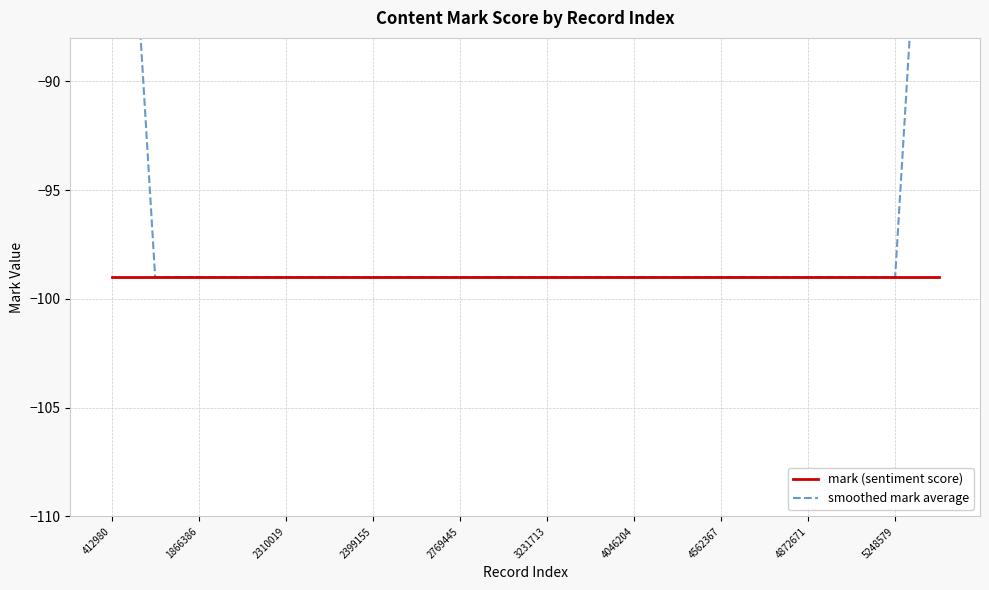

True or false: smoothed mark average and mark (sentiment score) intersect in this chart.

False